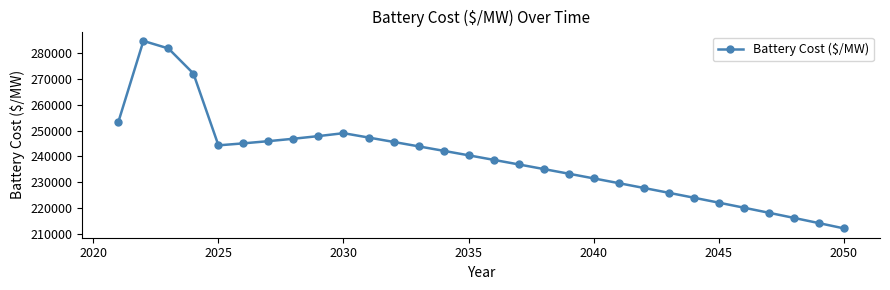

What is the value of the 29th point from the left?

214111.9